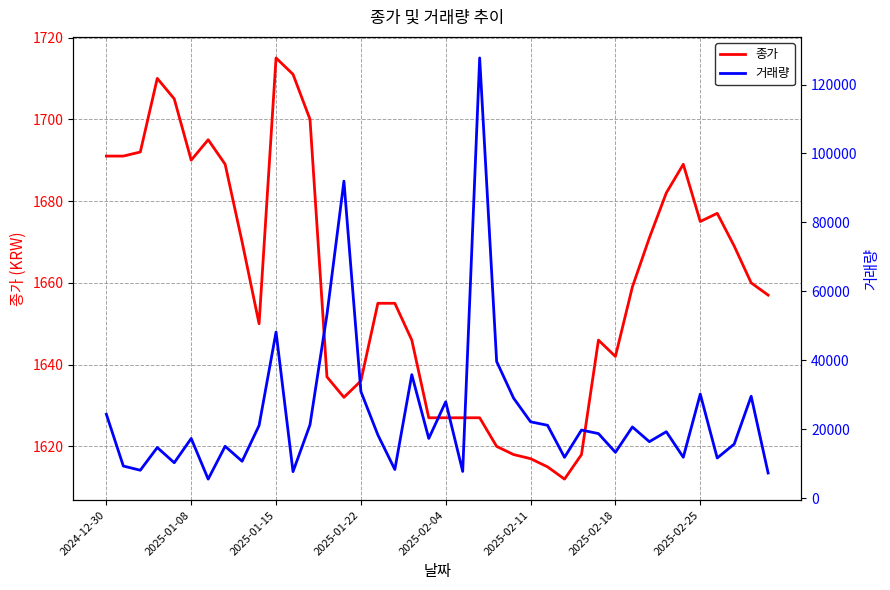

True or false: 종가 has a value of 2780 at 2025-01-15.

False